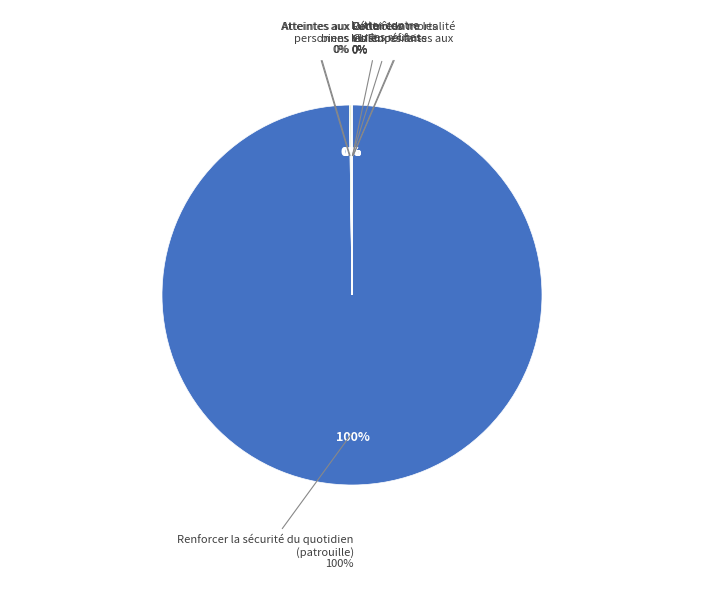

Which slice is the smallest?

Contrôles
CLIR